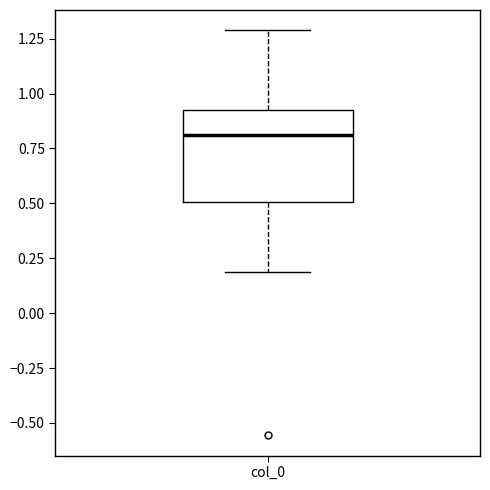

Transcribe this box plot: give where the median line is, the range the box spans, and where the two whiskers end, as read against the y-axis. The values are not printed on the chart, so give them approximately, as read against the axis.

median 0.8, box 0.5 to 0.9, whiskers 0.2 to 1.3